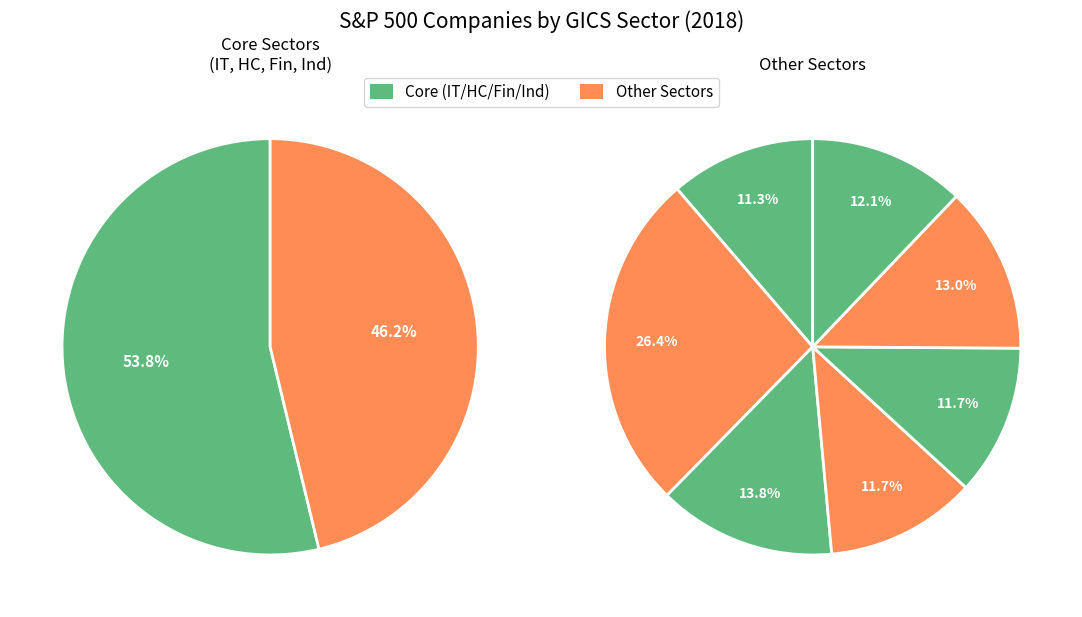

True or false: 4 accounts for 22% of the total.

False